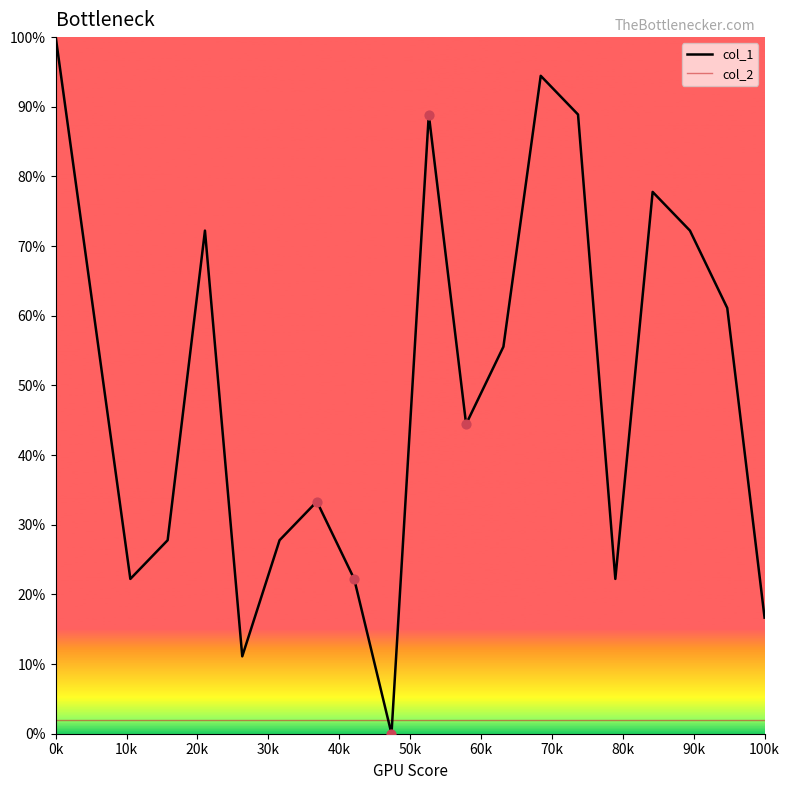

What are all the series names shown in the legend?

col_1, col_2